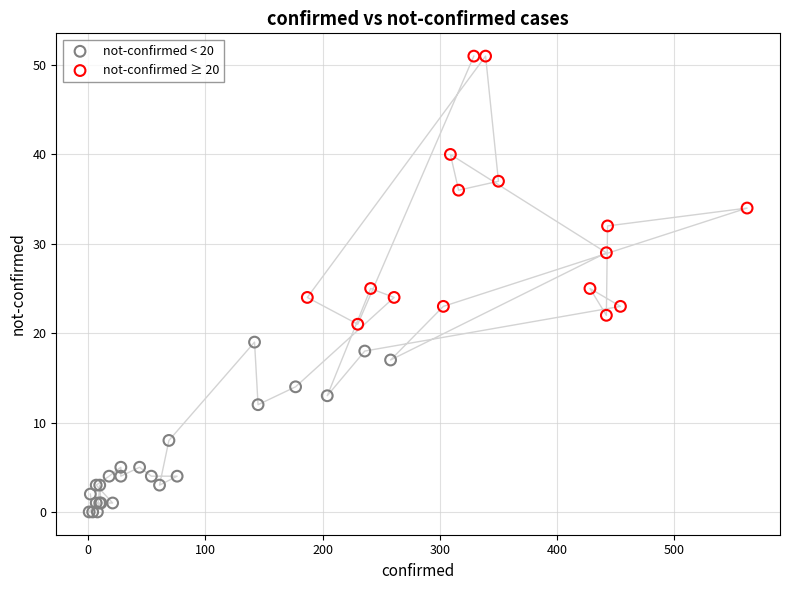

Which series has the largest Y range (max minus min)?

not-confirmed ≥ 20